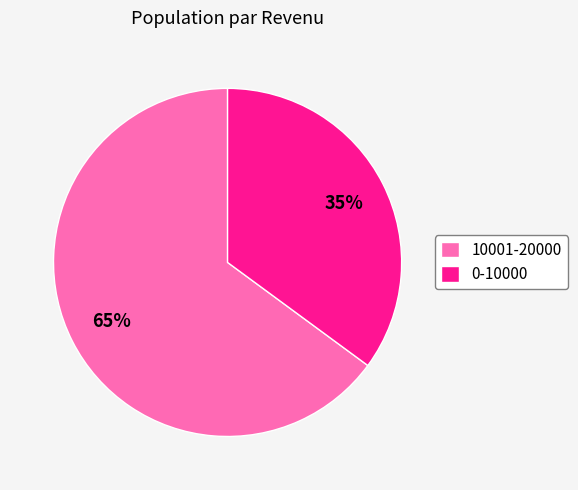

What is the smallest slice in the pie chart?

0-10000